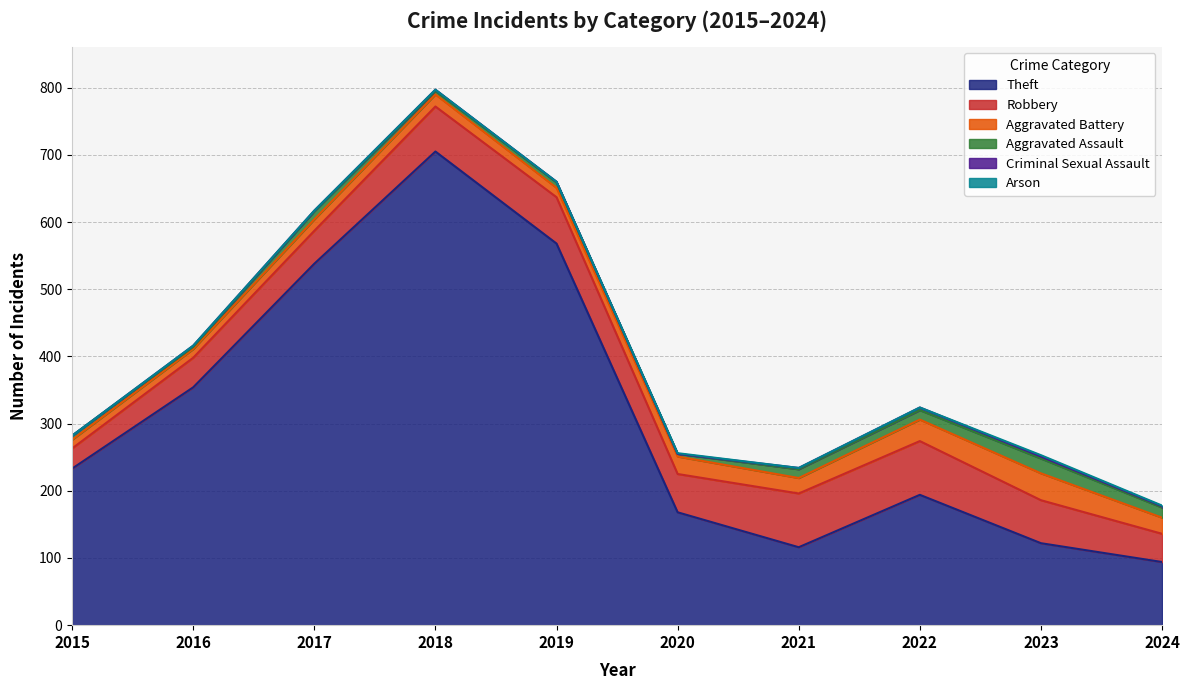

What is the value of the Aggravated Assault point at the 6th from the left?

4